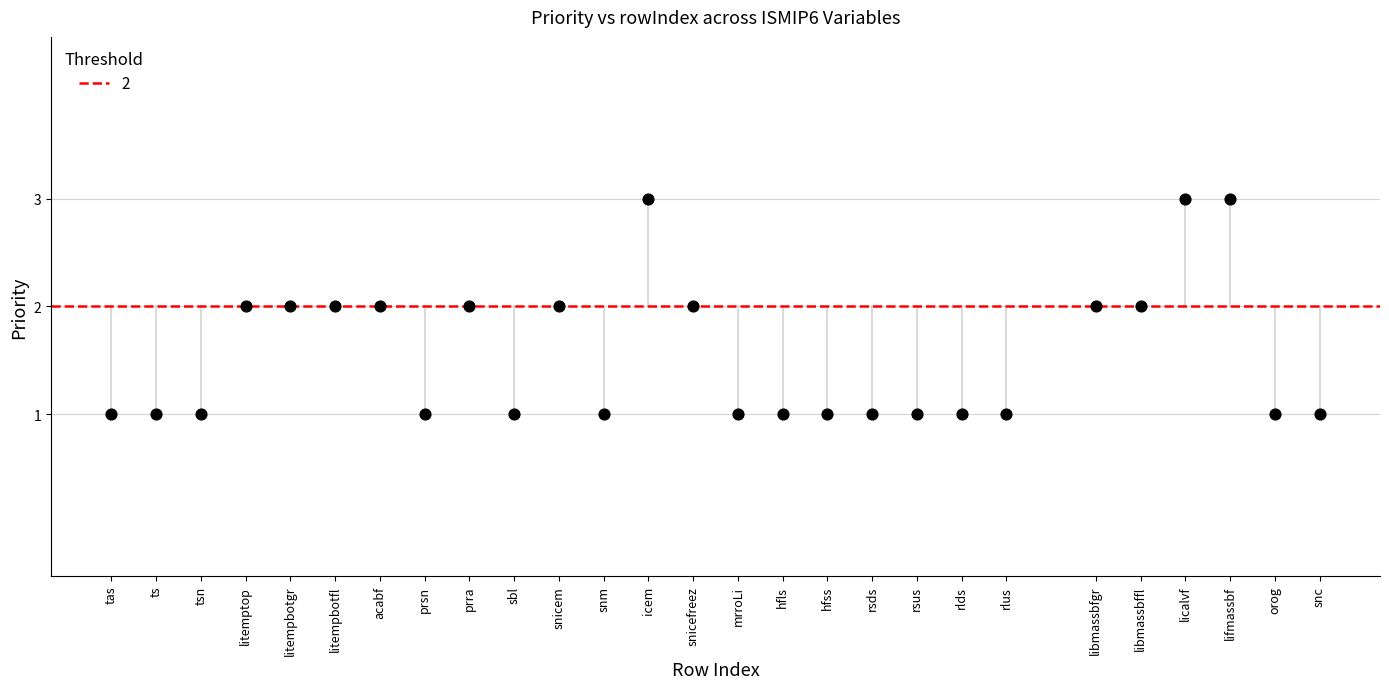

List the coordinates of all points as (X, Y) pairs, reading left to right.

(4, 1)  (5, 1)  (6, 1)  (7, 2)  (8, 2)  (9, 2)  (10, 2)  (11, 1)  (12, 2)  (13, 1)  (14, 2)  (15, 1)  (16, 3)  (17, 2)  (18, 1)  (19, 1)  (20, 1)  (21, 1)  (22, 1)  (23, 1)  (24, 1)  (26, 2)  (27, 2)  (28, 3)  (29, 3)  (30, 1)  (31, 1)